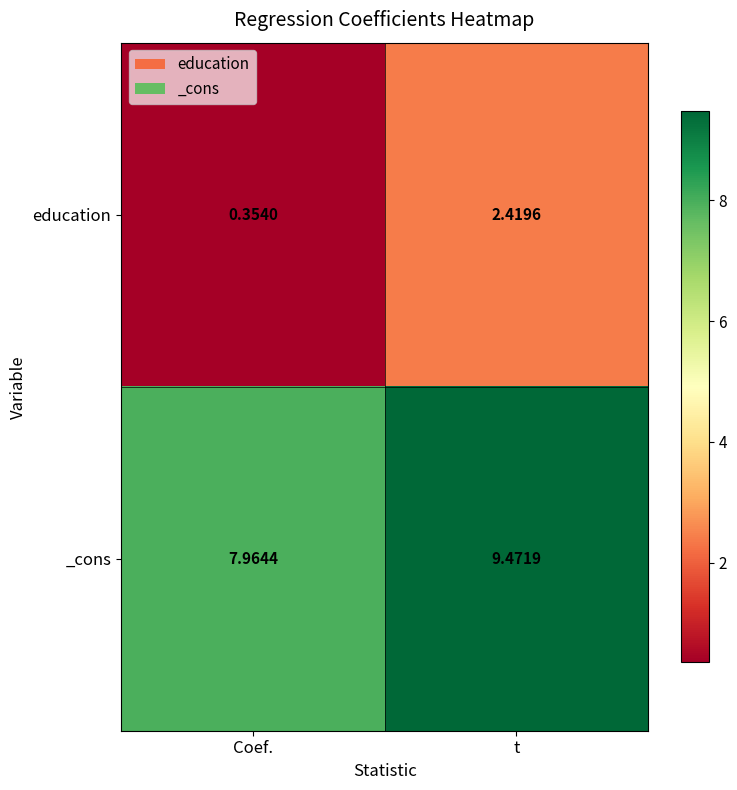

At which label does education reach its minimum?

Coef.